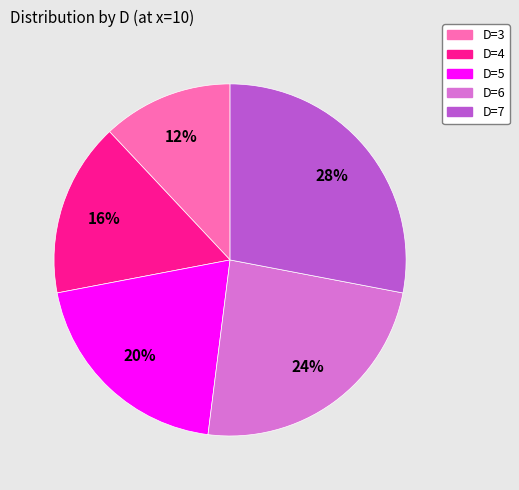

To the nearest percent, what portion does D=4 represent?

16%